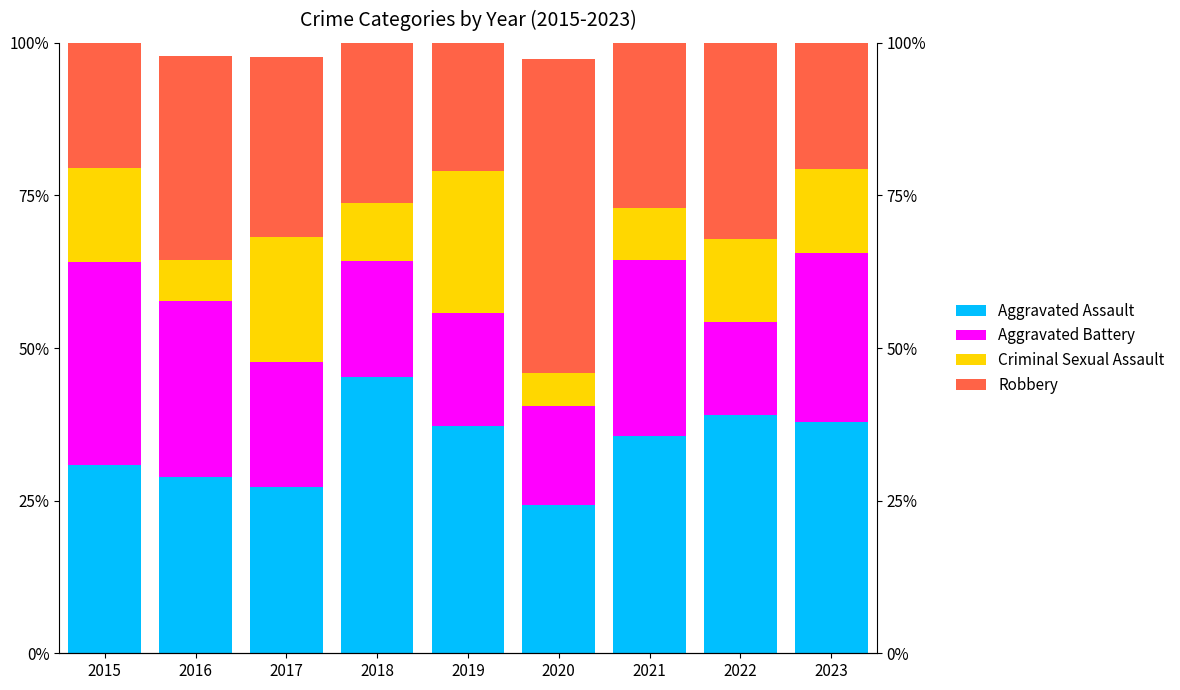

Is the value of Robbery at 2016 greater than the value of Aggravated Battery at 2017?

Yes